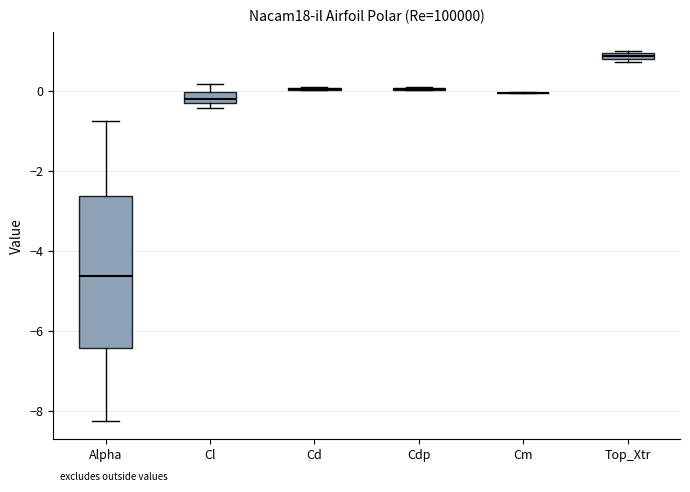

Which box is the tallest, from its lower edge to its upper edge?

Alpha